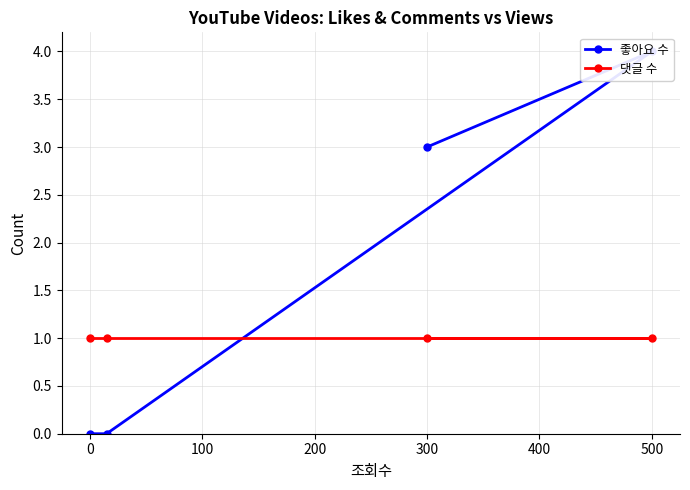

What is the sum of all 댓글 수 values?

4